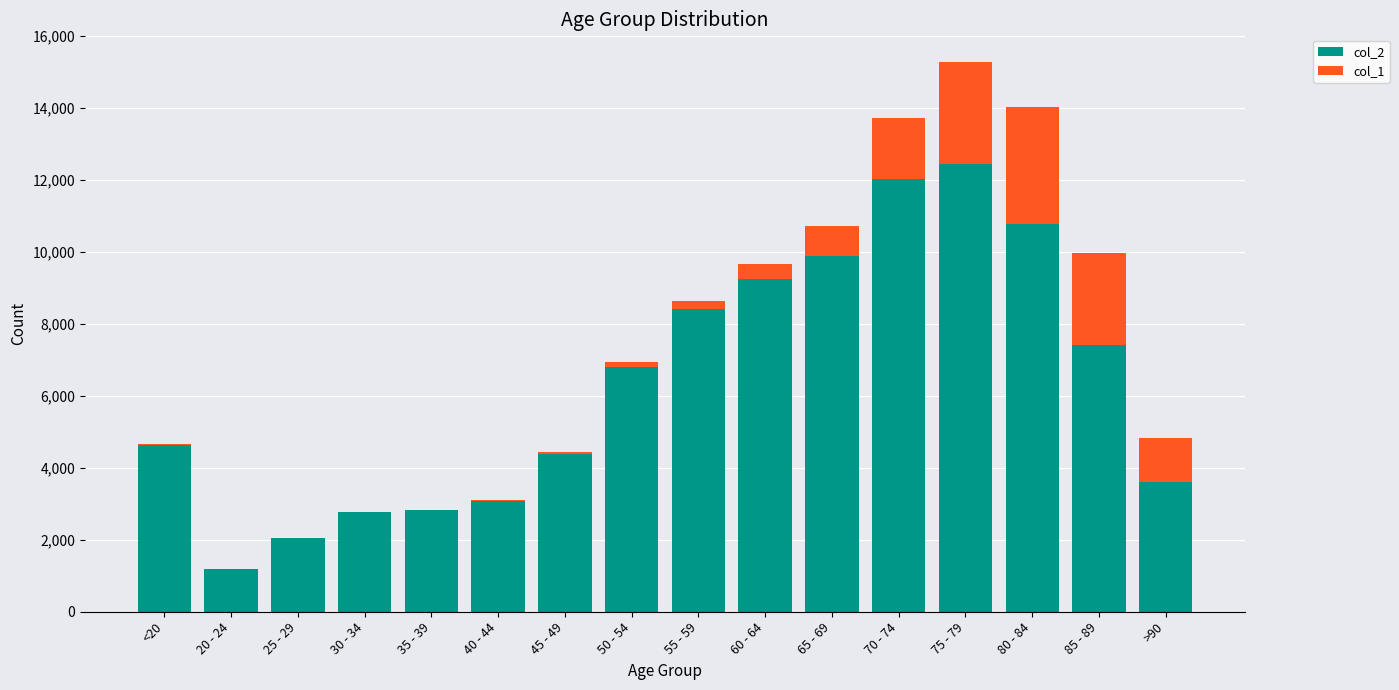

The value of col_2 at 80 - 84 is 5221. True or false?

False